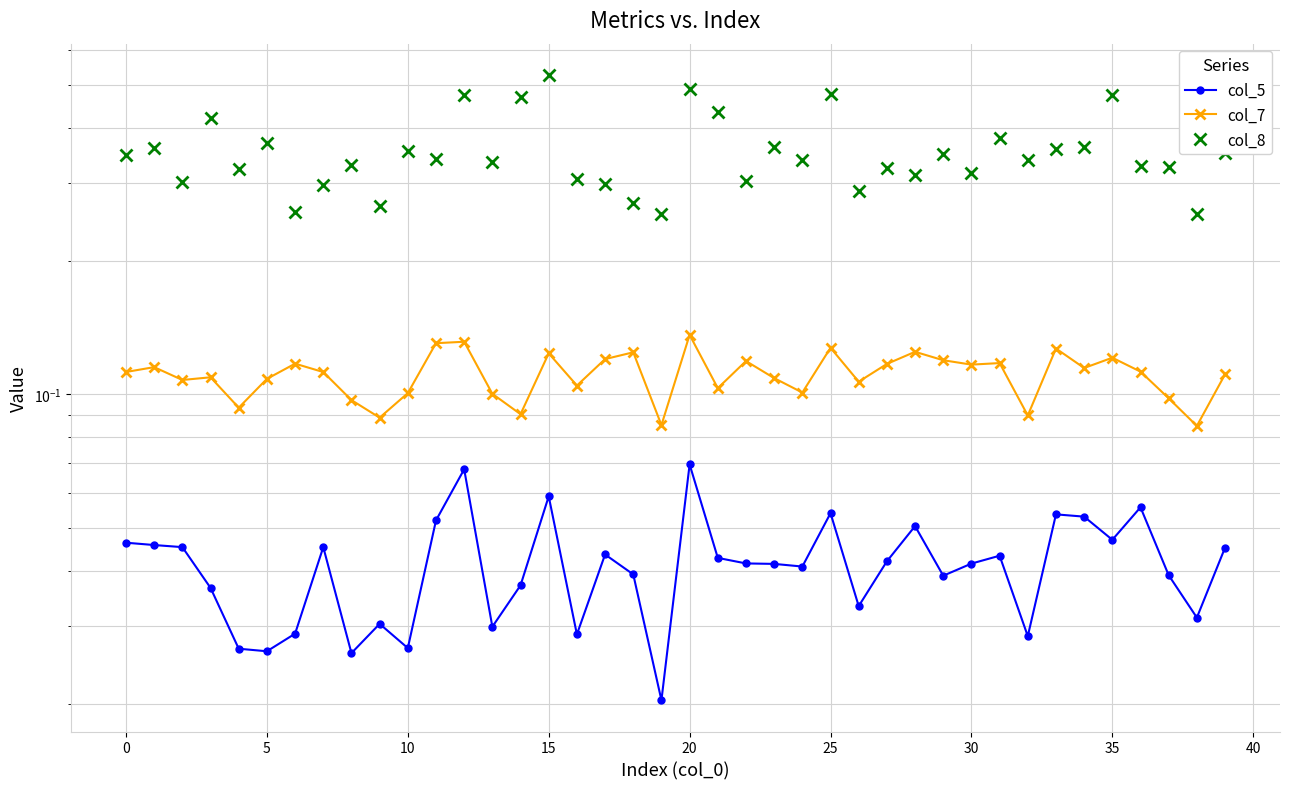

What is the greatest value displayed?

0.5